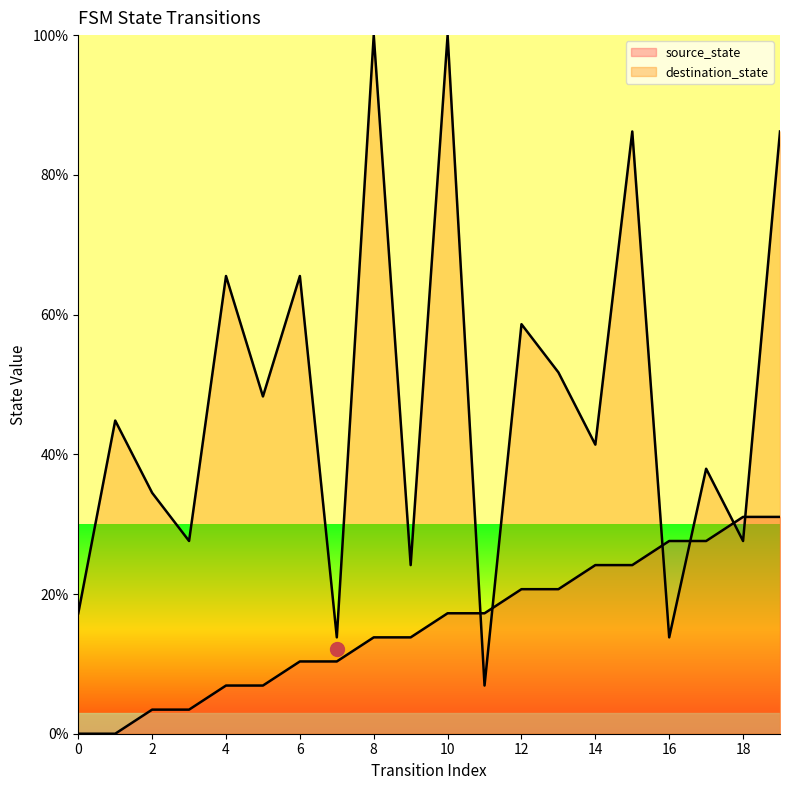

Which series ends up on top after the final intersection of destination_state and source_state?

destination_state